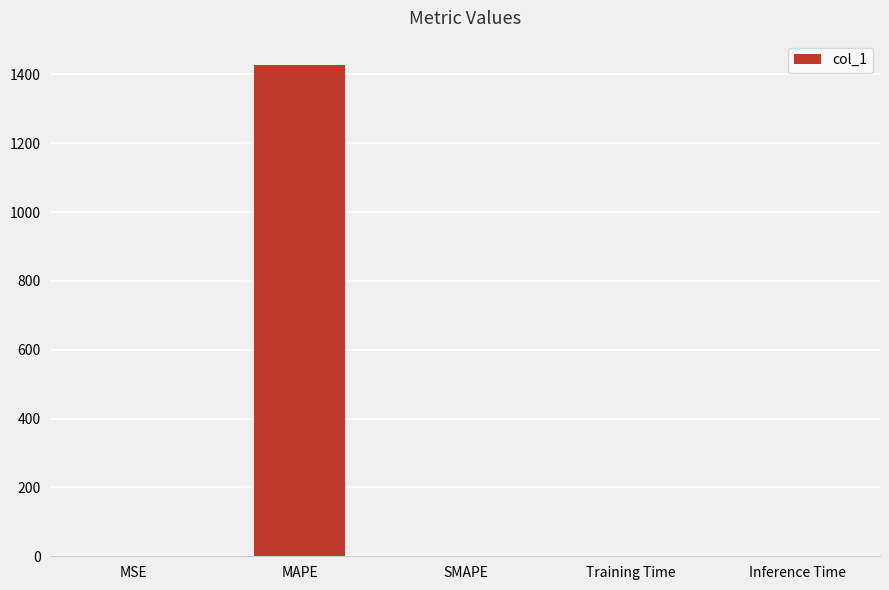

Between MSE and MAPE, which is larger?

MAPE